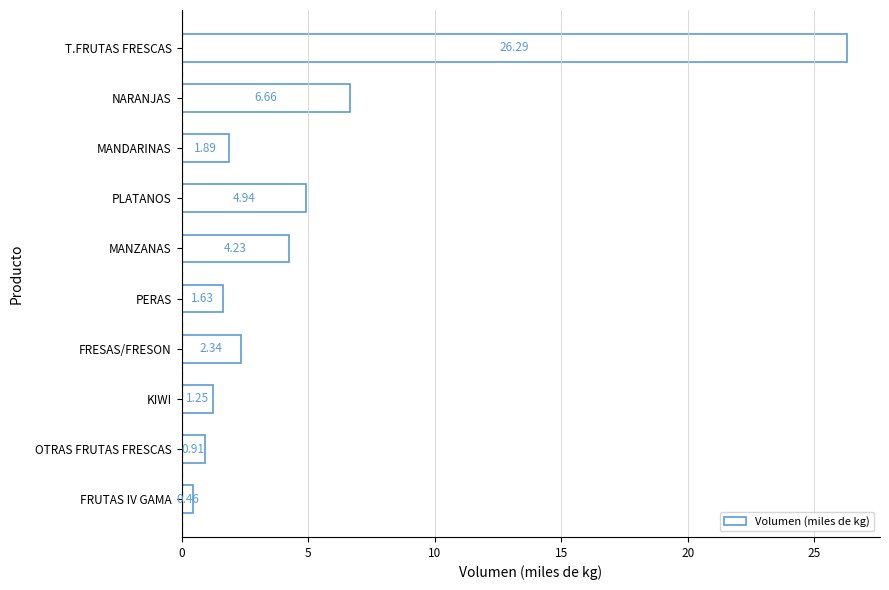

Approximately how many times larger is the value at MANDARINAS compared to NARANJAS?

0.3